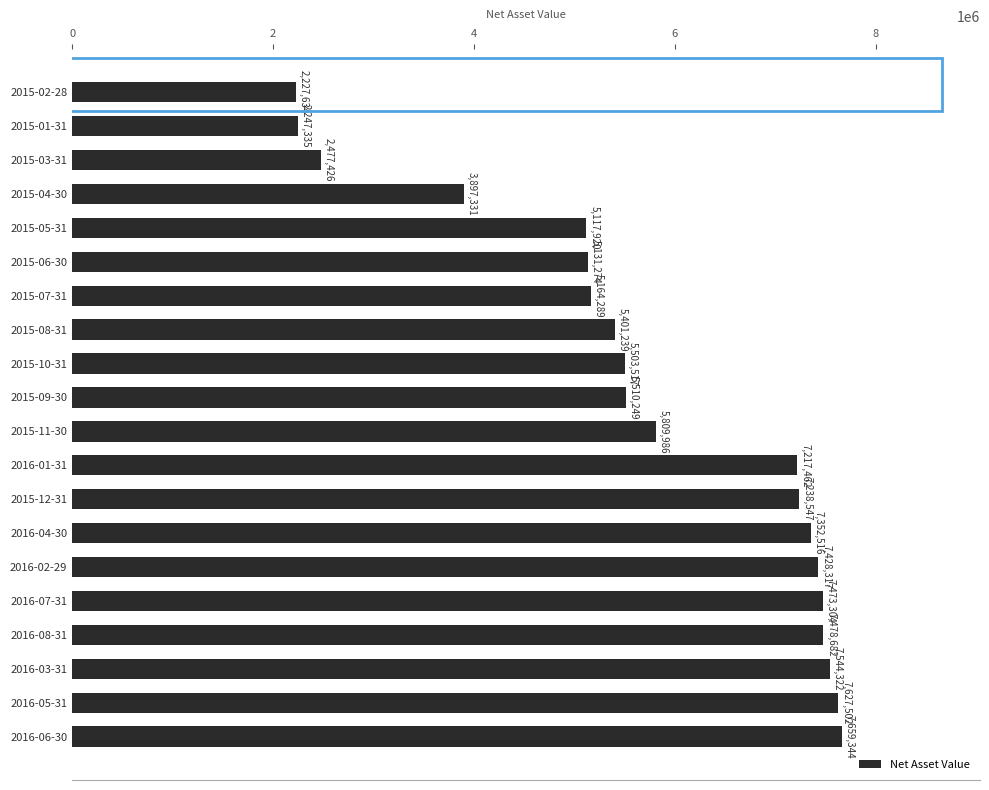

Where is the data nearest to the value 4943489?

2015-05-31